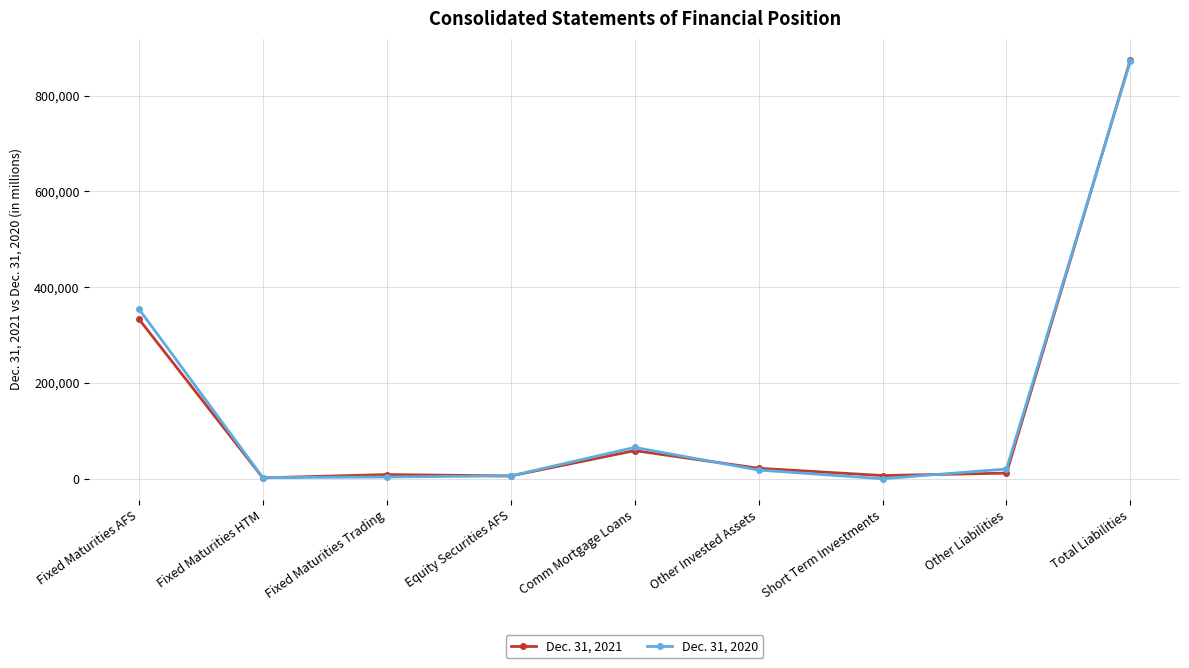

At how many categories does at least one series exceed 501149?

1